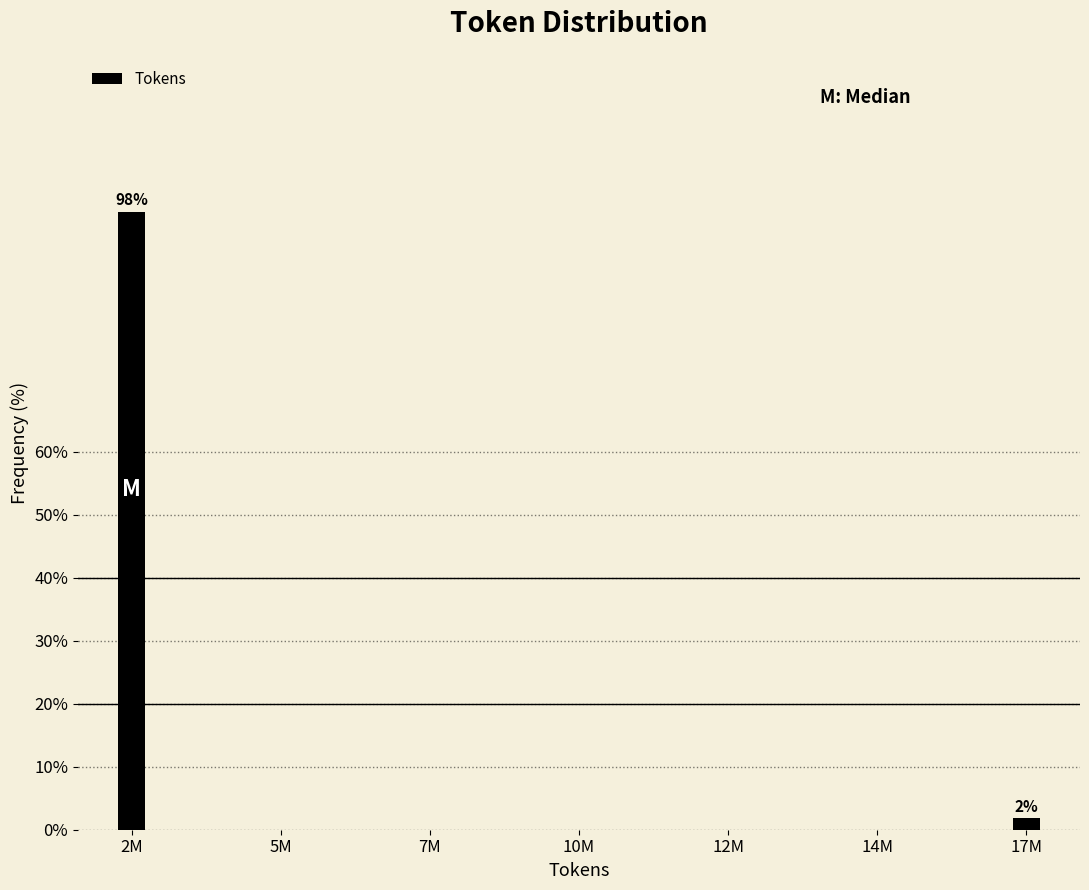

True or false: the data shows 98.1 at 2M.

True